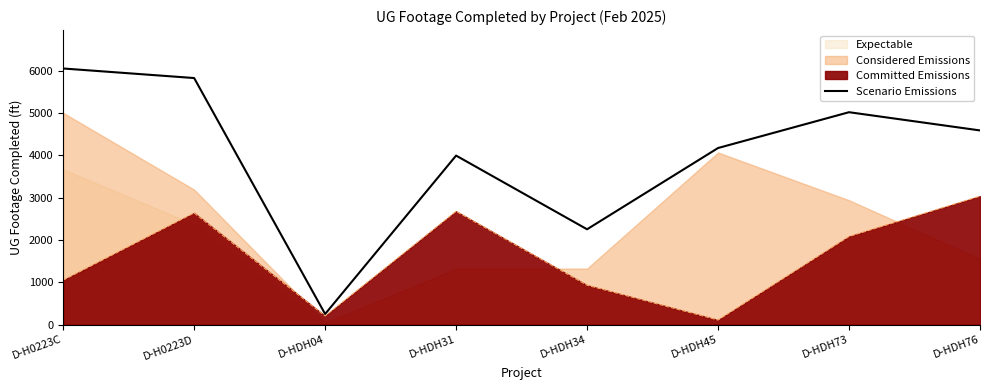

Rank the categories by value from highest to lowest.

D-H0223C, D-H0223D, D-HDH73, D-HDH76, D-HDH45, D-HDH31, D-HDH34, D-HDH04